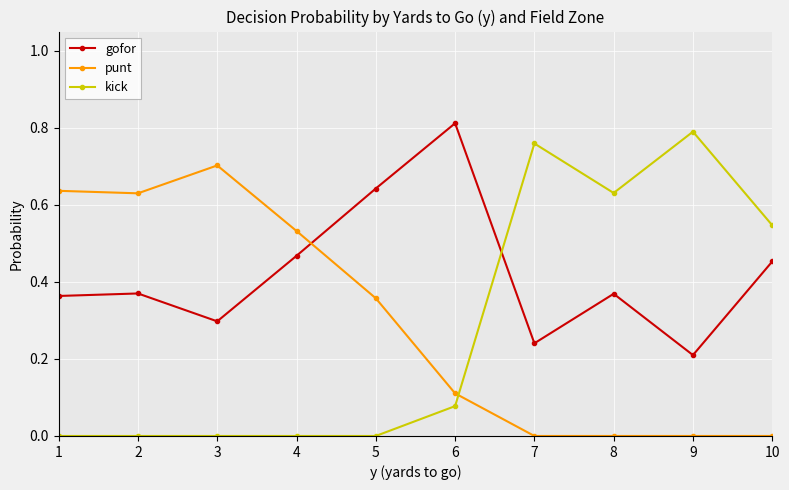

True or false: kick has a value of 0.8 at 9.

True